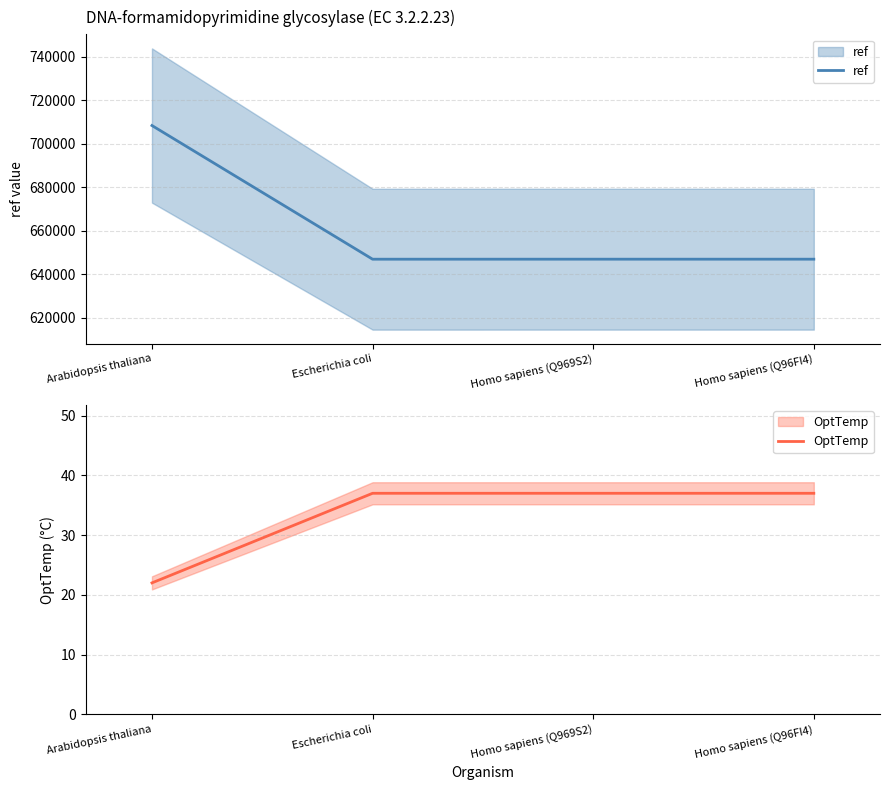

The OptTemp series shows 37 at Homo sapiens (Q96FI4). True or false?

True